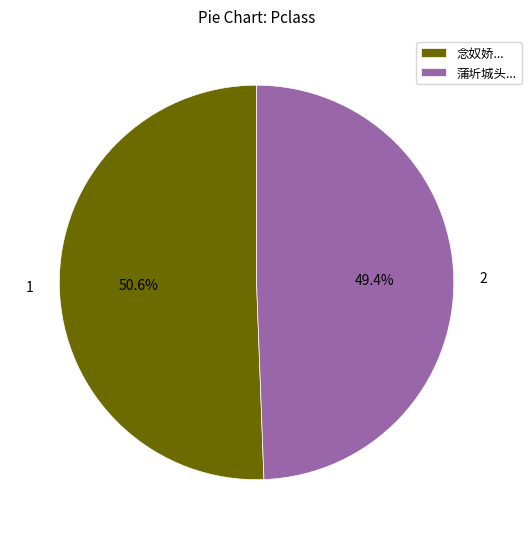

What is the largest slice in the pie chart?

念奴娇...